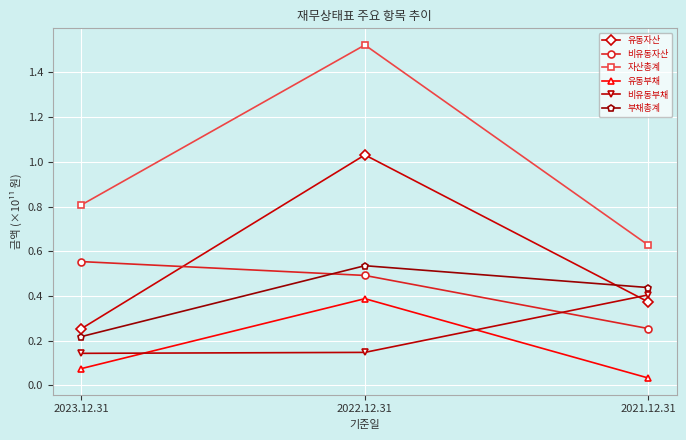

What is the value of the 비유동자산 point at the 3rd from the left?

25388946229